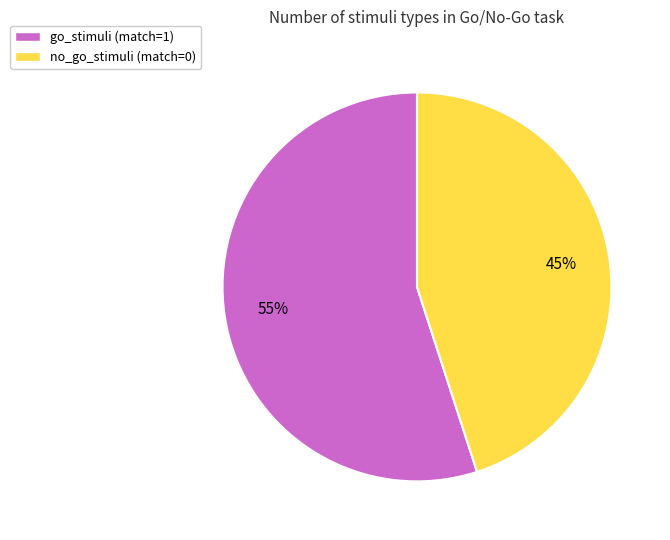

To the nearest percent, what percentage of the pie is go_stimuli (match=1)?

55%